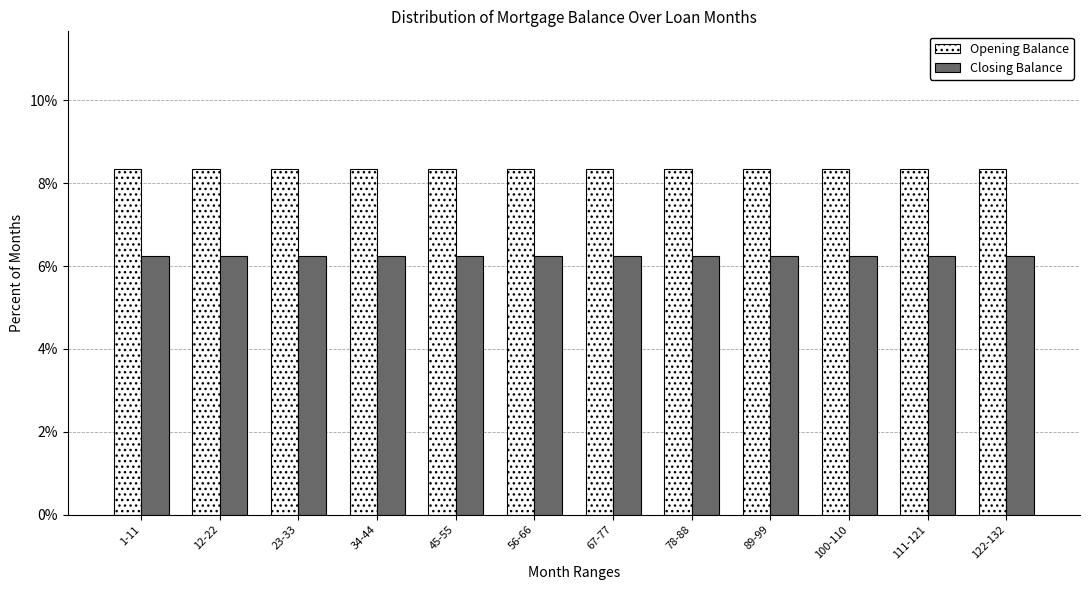

True or false: Opening Balance has a value of 8.3 at 56-66.

True